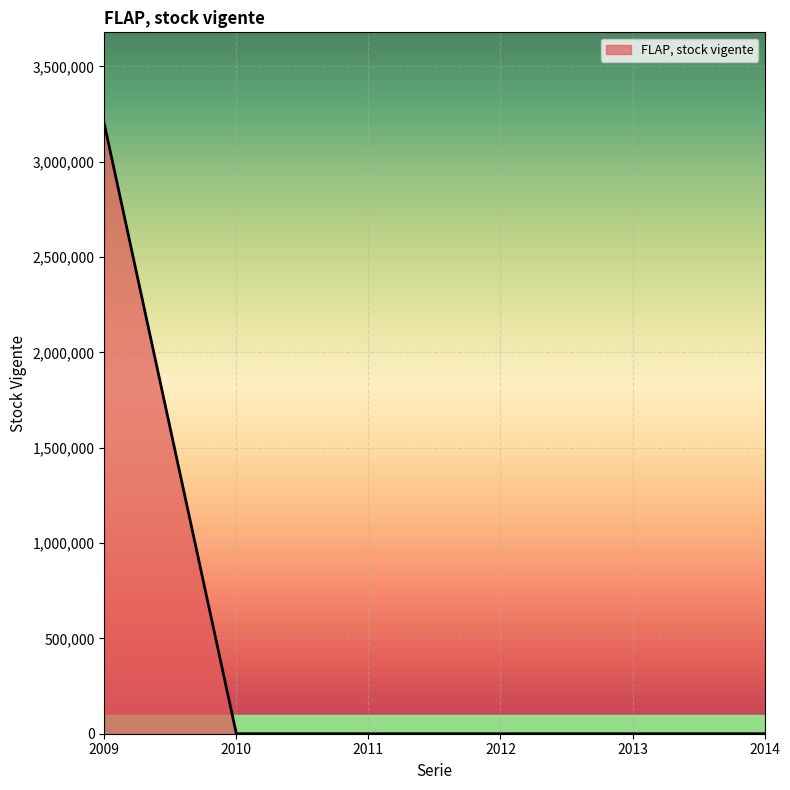

What is the greatest value displayed?

3198606